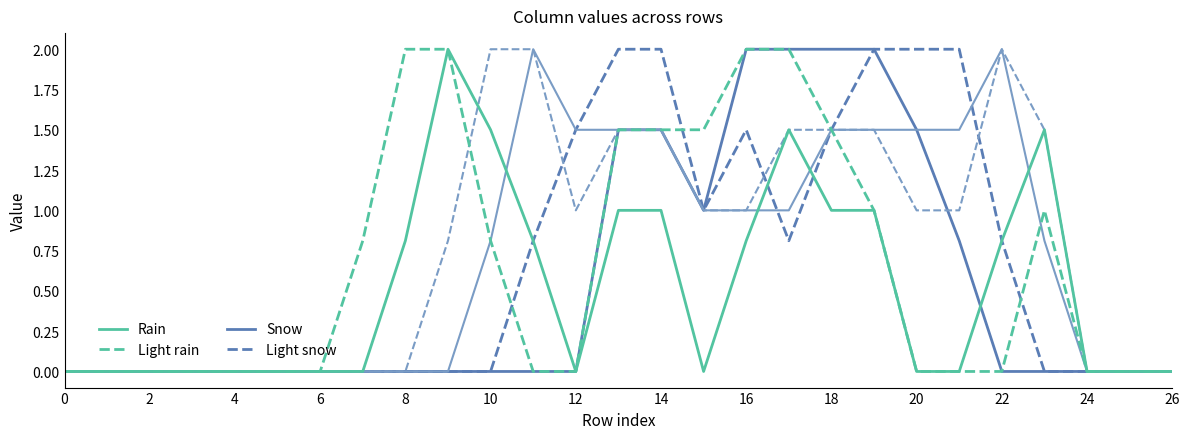

What is the greatest value displayed?

2.0